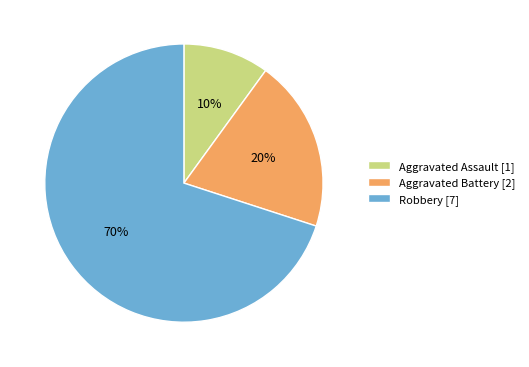

Count the number of slices in the pie.

3